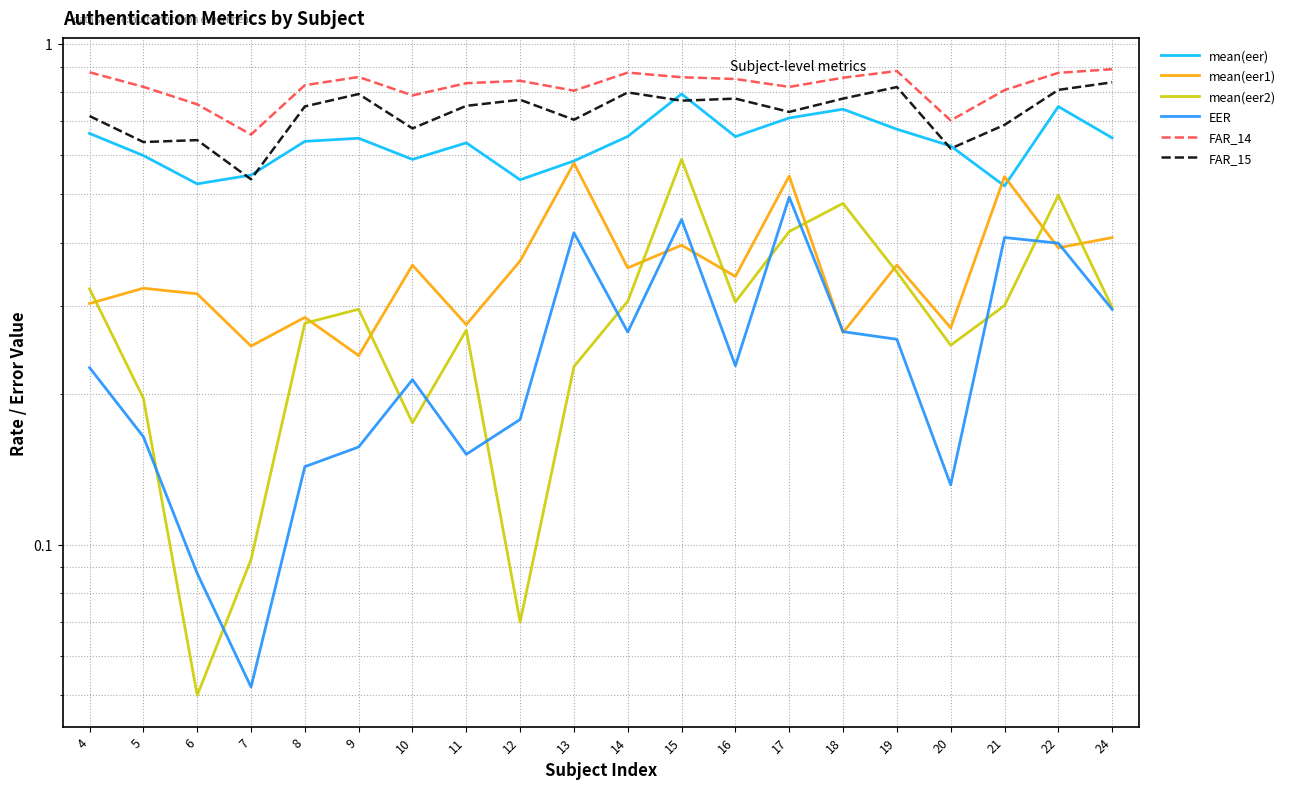

What is the difference between the maximum and minimum values in the FAR_14 series?

0.2